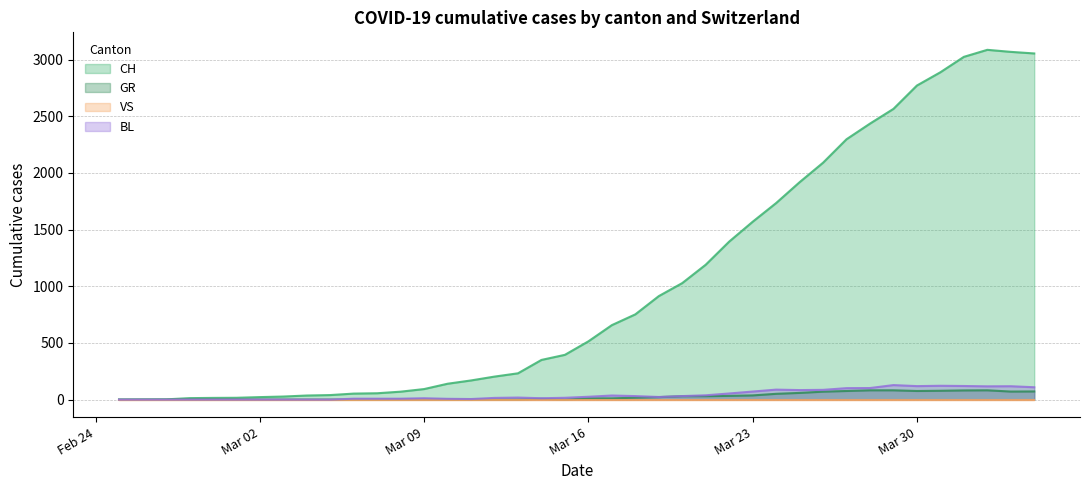

What is the highest value of the BL series?

128